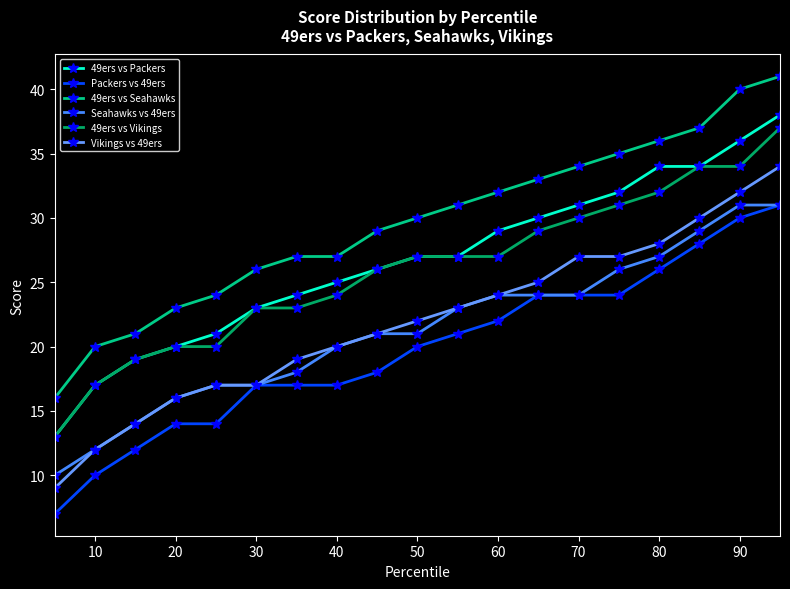

True or false: 49ers vs Seahawks and 49ers vs Packers intersect in this chart.

False